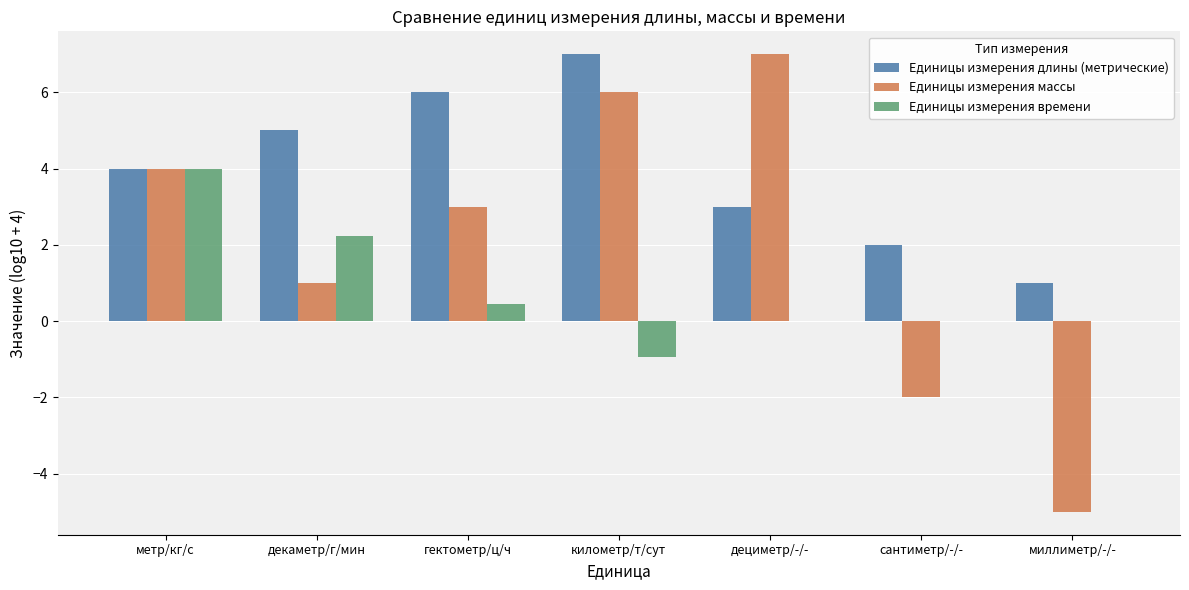

Is the value of Единицы измерения массы at декаметр/г/мин greater than the value of Единицы измерения времени at декаметр/г/мин?

No